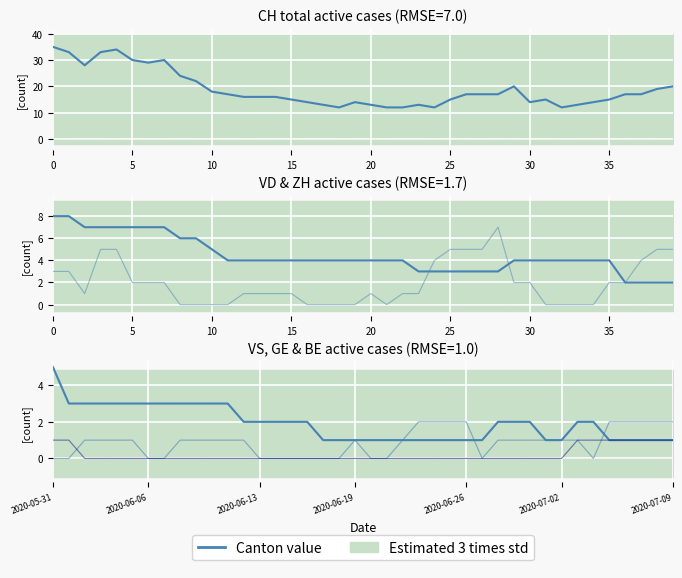

Reading left to right, what are all the values shown in this chart?

Cantons value: 35	33	28	33	34	30	29	30	24	22	18	17	16	16	16	15	14	13	12	14	13	12	12	13	12	15	17	17	17	20	14	15	12	13	14	15	17	17	19	20
VD value: 8	8	7	7	7	7	7	7	6	6	5	4	4	4	4	4	4	4	4	4	4	4	4	3	3	3	3	3	3	4	4	4	4	4	4	4	2	2	2	2
ZH value: 3	3	1	5	5	2	2	2	0	0	0	0	1	1	1	1	0	0	0	0	1	0	1	1	4	5	5	5	7	2	2	0	0	0	0	2	2	4	5	5
VS value: 5	3	3	3	3	3	3	3	3	3	3	3	2	2	2	2	2	1	1	1	1	1	1	1	1	1	1	1	2	2	2	1	1	2	2	1	1	1	1	1
GE value: 0	0	1	1	1	1	0	0	1	1	1	1	1	0	0	0	0	0	0	1	0	0	1	2	2	2	2	0	1	1	1	1	1	1	0	2	2	2	2	2
BE value: 1	1	0	0	0	0	0	0	0	0	0	0	0	0	0	0	0	0	0	0	0	0	0	0	0	0	0	0	0	0	0	0	0	1	1	1	1	1	1	1